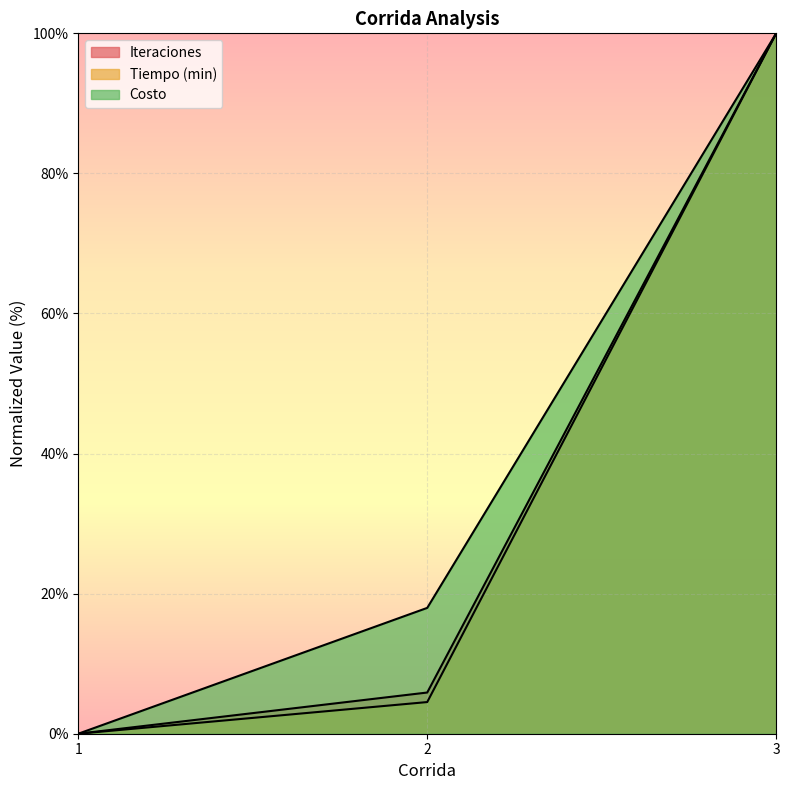

At which label does Tiempo (min) reach its minimum?

1